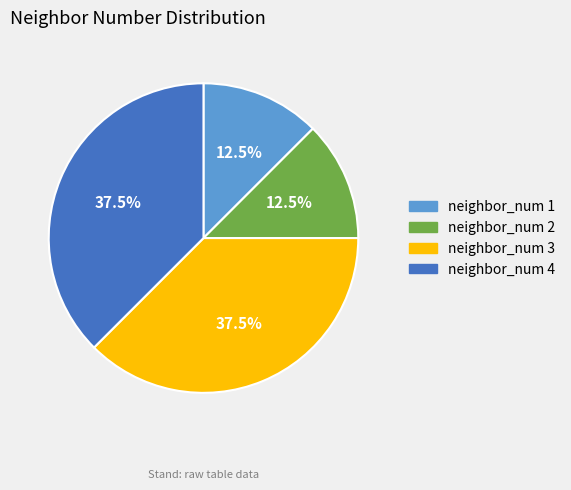

Does any single category account for the majority?

No